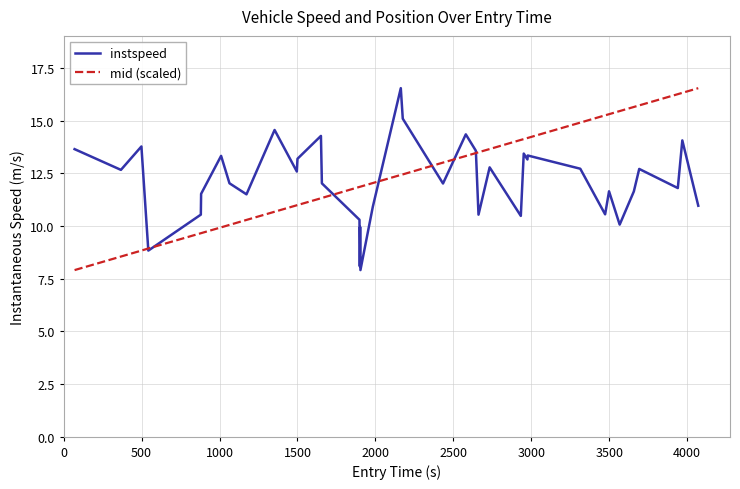

What is the smallest value displayed?

7.9